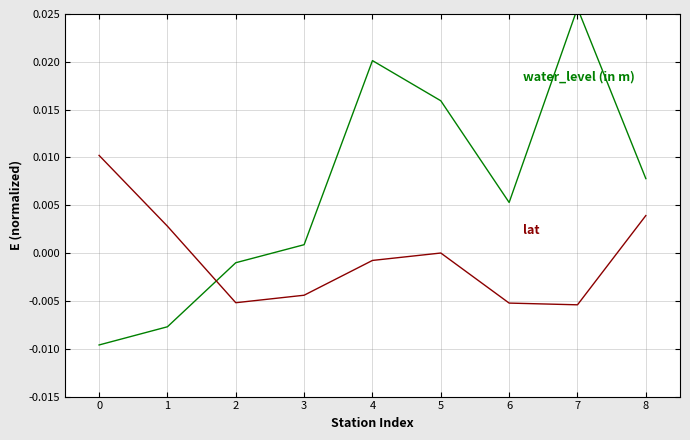

In water_level (in m), how many points are lower than both neighbors (excluding endpoints)?

1